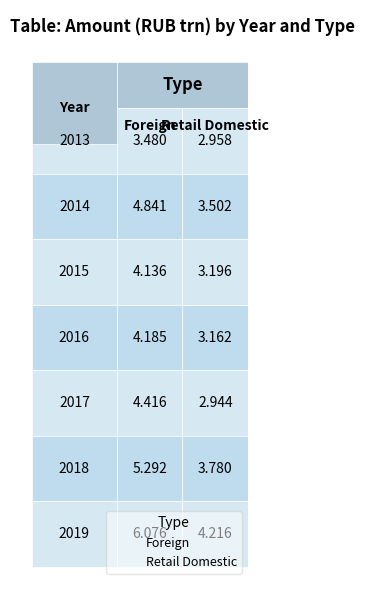

List the labels in order of Retail Domestic value, largest first.

2019, 2018, 2014, 2015, 2016, 2013, 2017